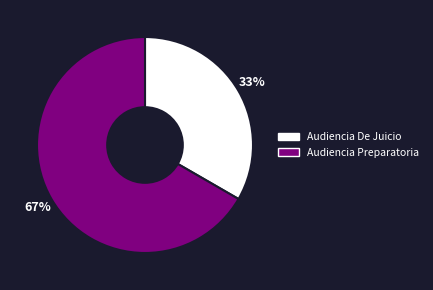

To the nearest percent, what portion does Audiencia De Juicio represent?

33%